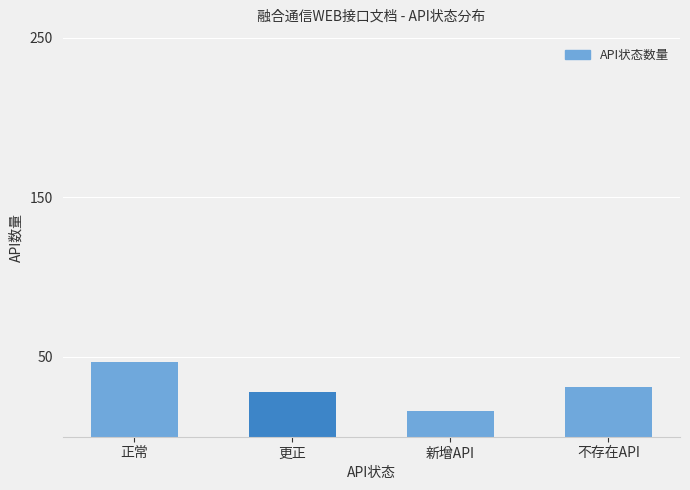

What position from the right is 新增API?

2